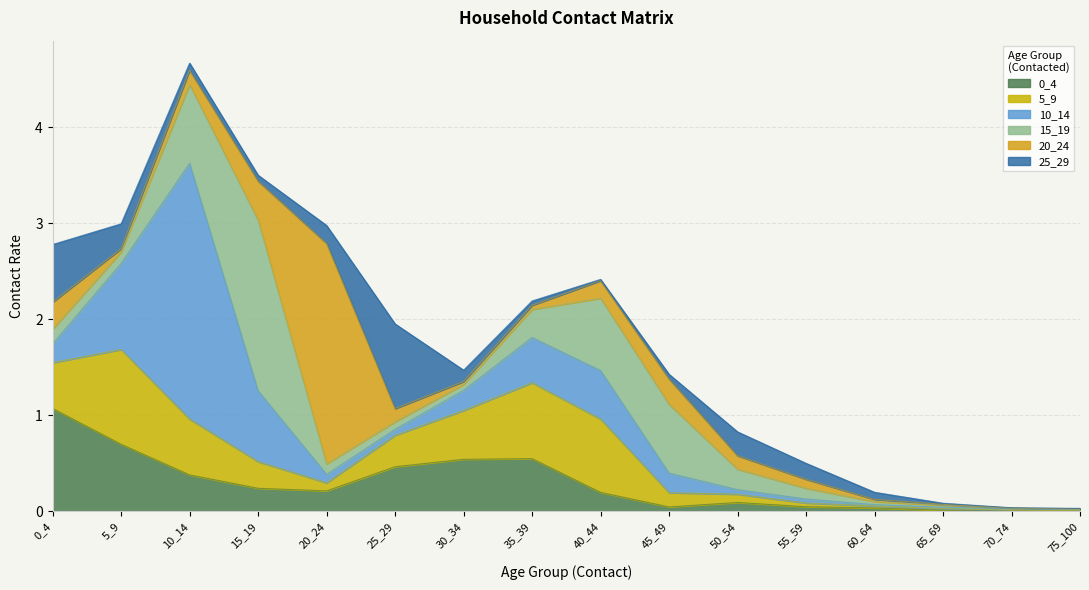

Which series has the largest total across all categories?

10_14